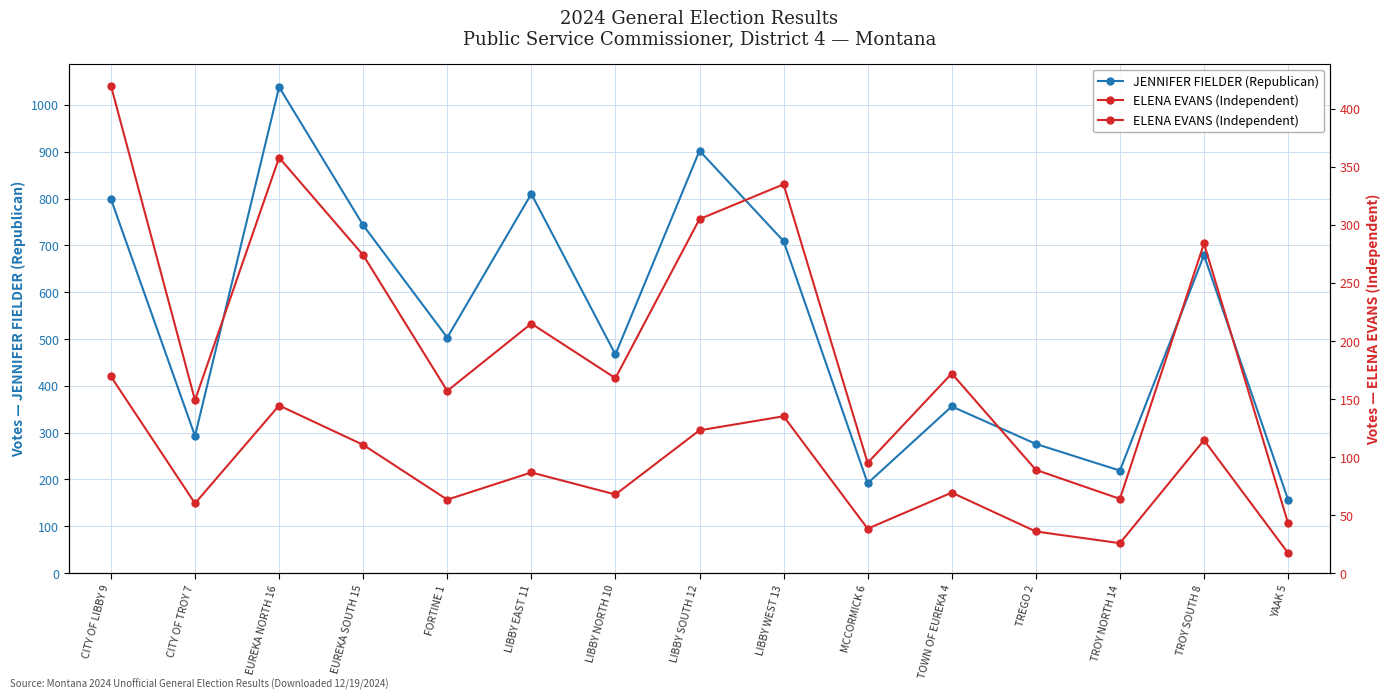

Where is the first local minimum for JENNIFER FIELDER (Republican)?

CITY OF TROY 7